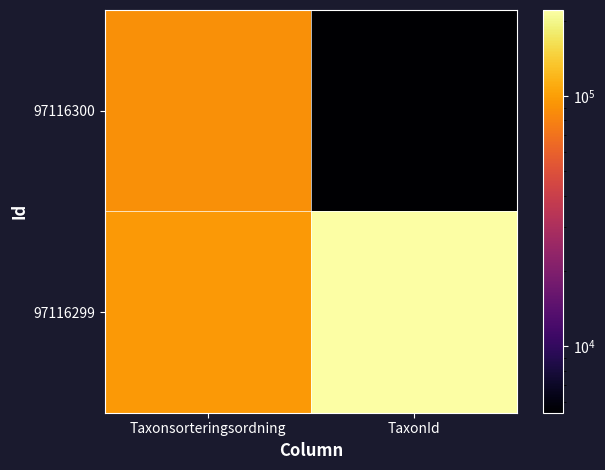

Count the number of data series in this chart.

2